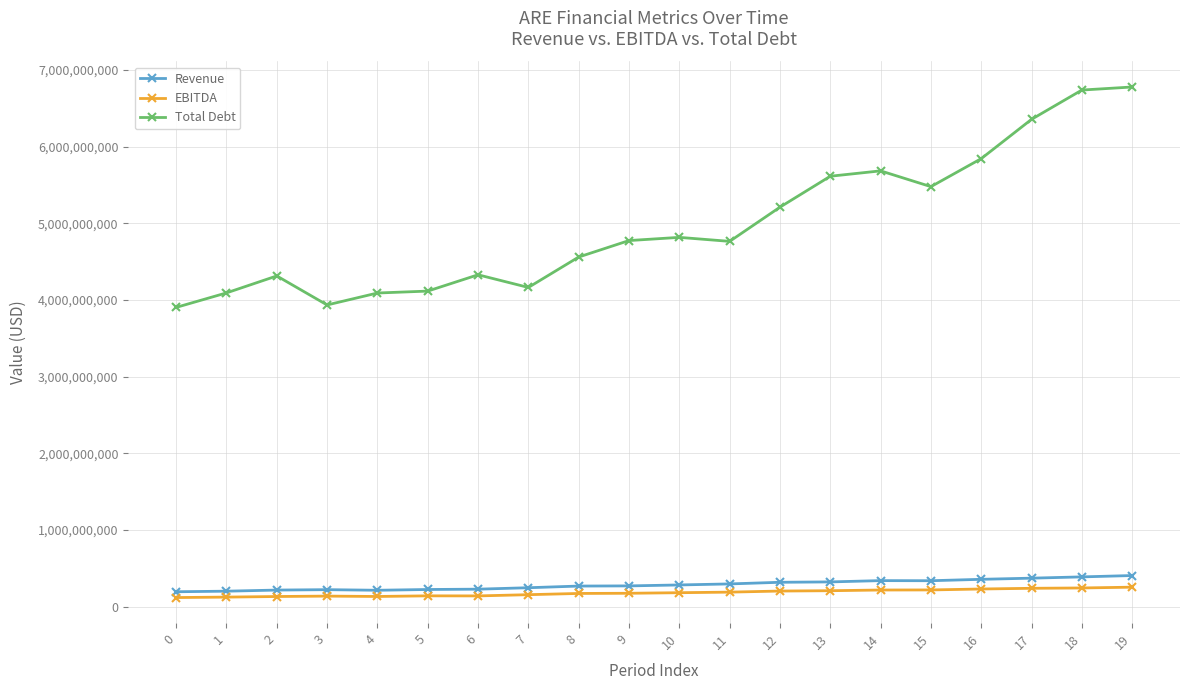

At which category does Total Debt reach its first local valley?

3